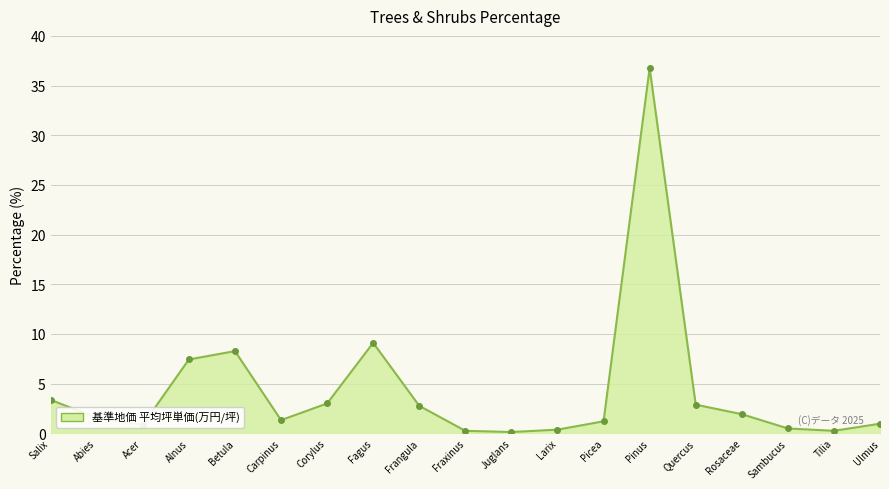

What position from the right is Alnus?

16